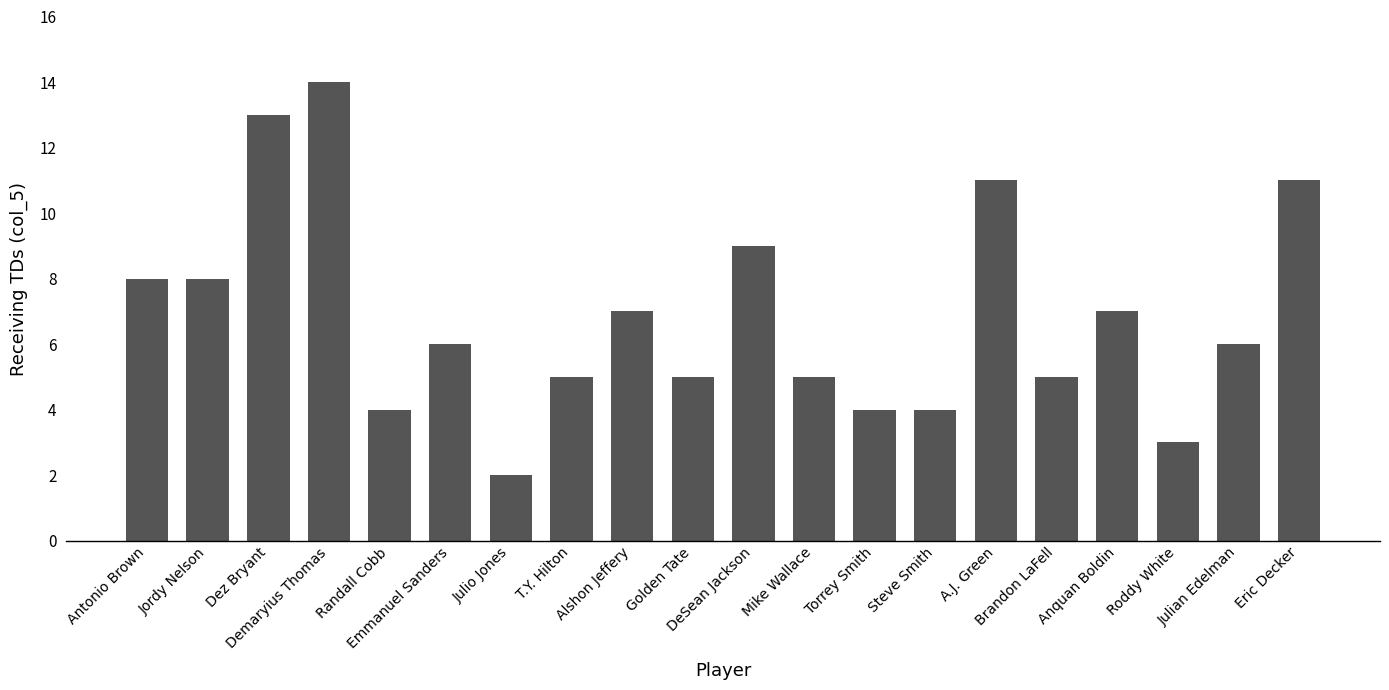

What is the sum of the values at Eric Decker and Torrey Smith?

15